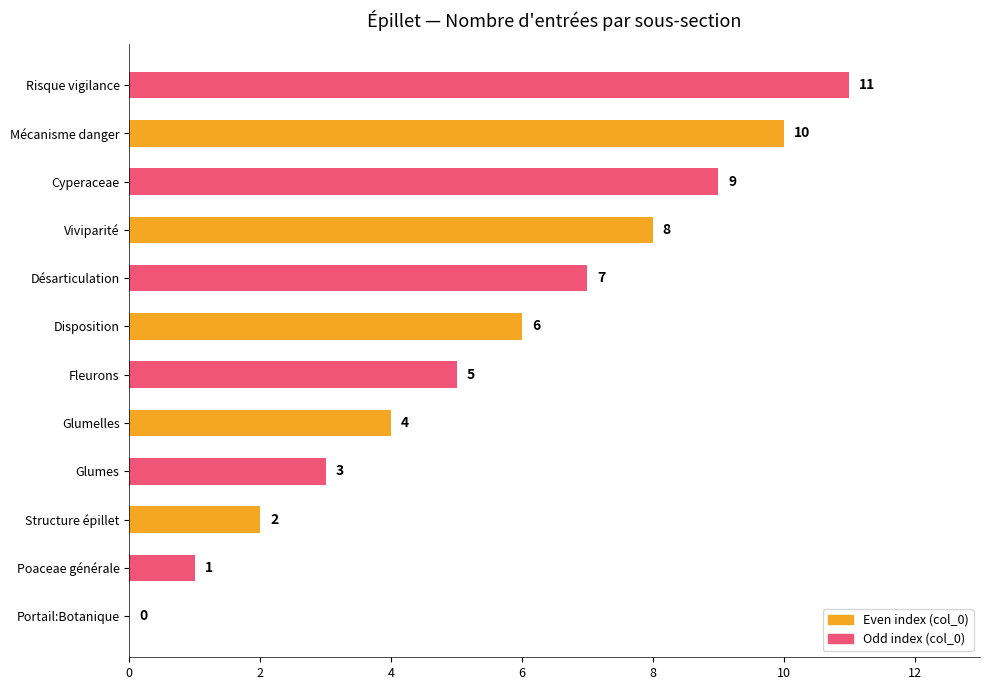

How many values are above zero?

11